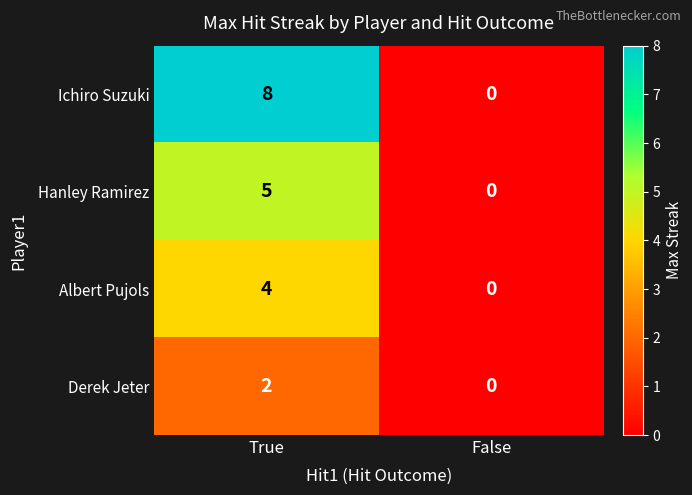

Reading left to right, extract all data points from this chart.

Ichiro Suzuki: 8	0
Hanley Ramirez: 5	0
Albert Pujols: 4	0
Derek Jeter: 2	0